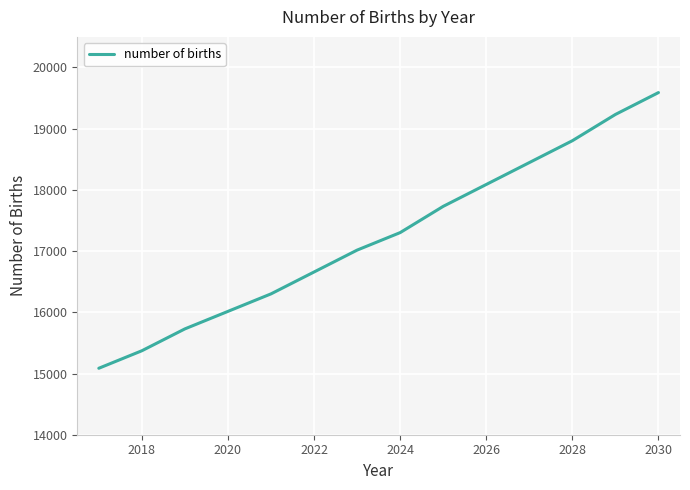

What is the maximum value shown in the chart?

19590.2